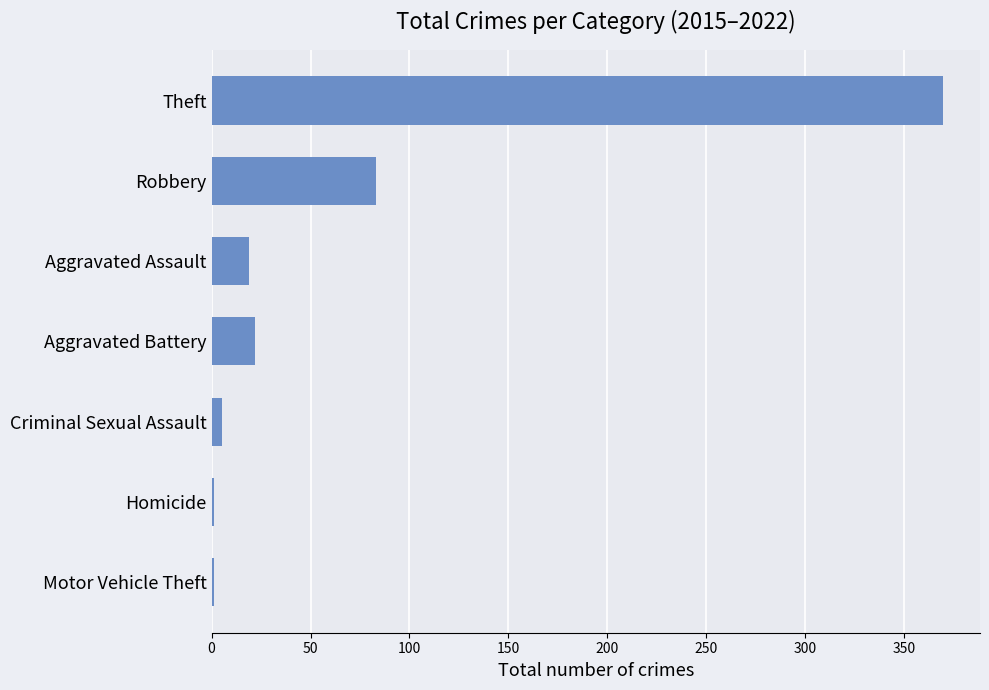

Does the chart contain stacked bars?

No